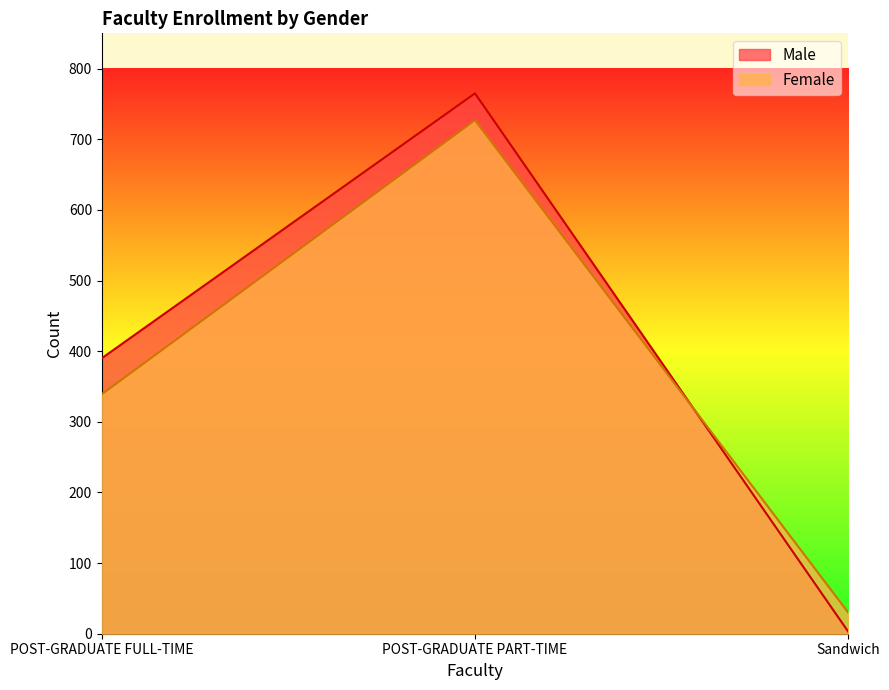

Where is Female nearest to the value 378?

POST-GRADUATE FULL-TIME